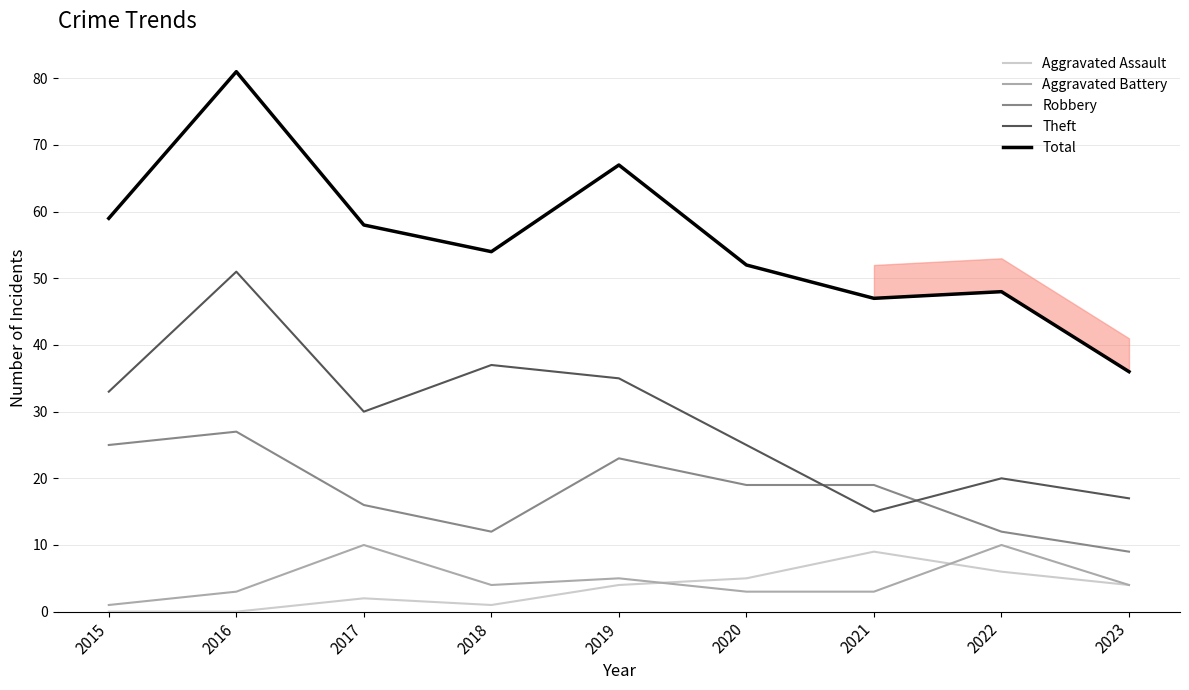

Which series has the largest range (max minus min)?

Total